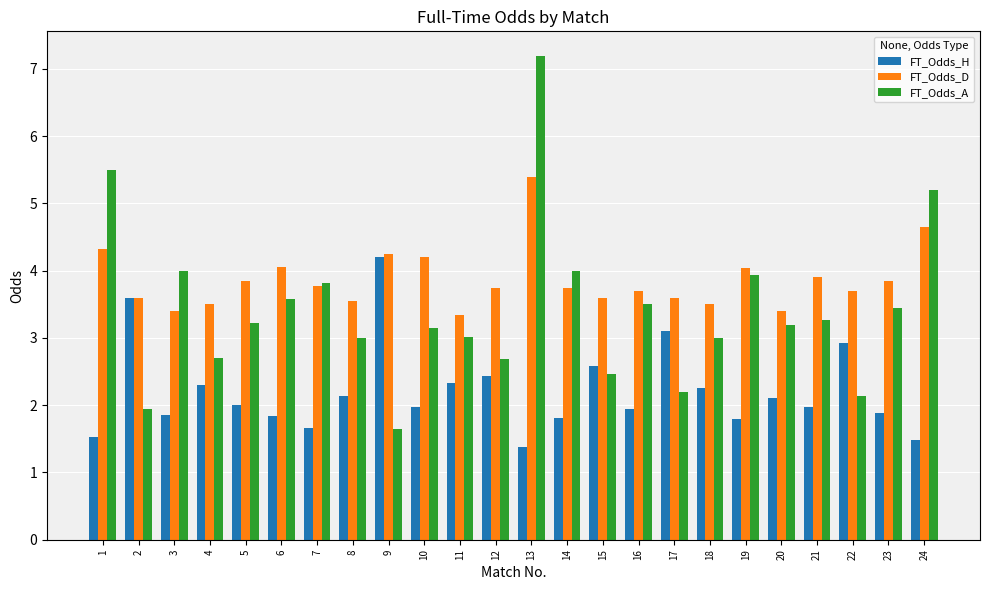

What are all the series names shown in the legend?

FT_Odds_H, FT_Odds_D, FT_Odds_A